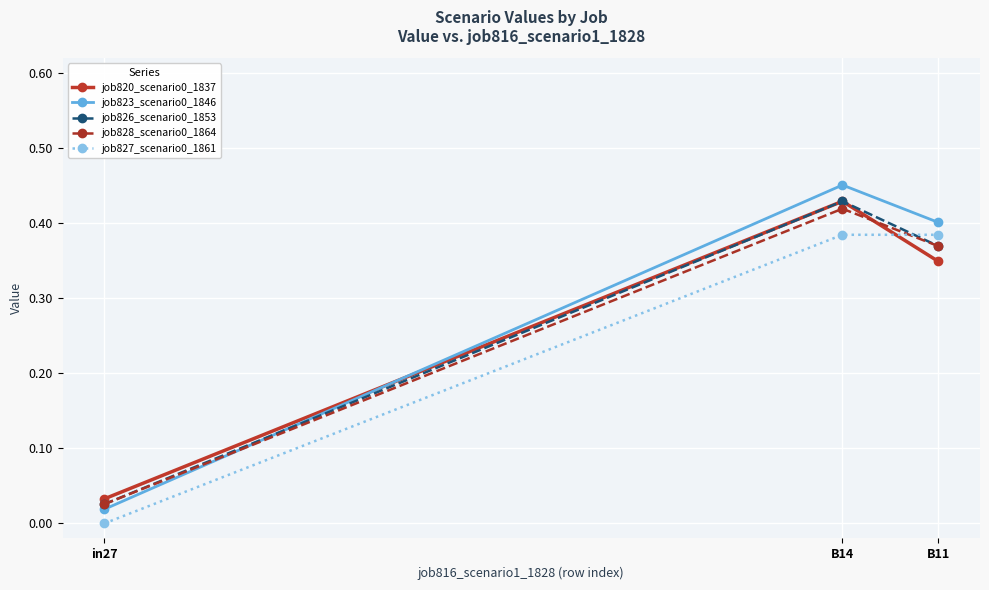

Is the value of job826_scenario0_1853 at B11 greater than the value of job828_scenario0_1864 at in27?

Yes